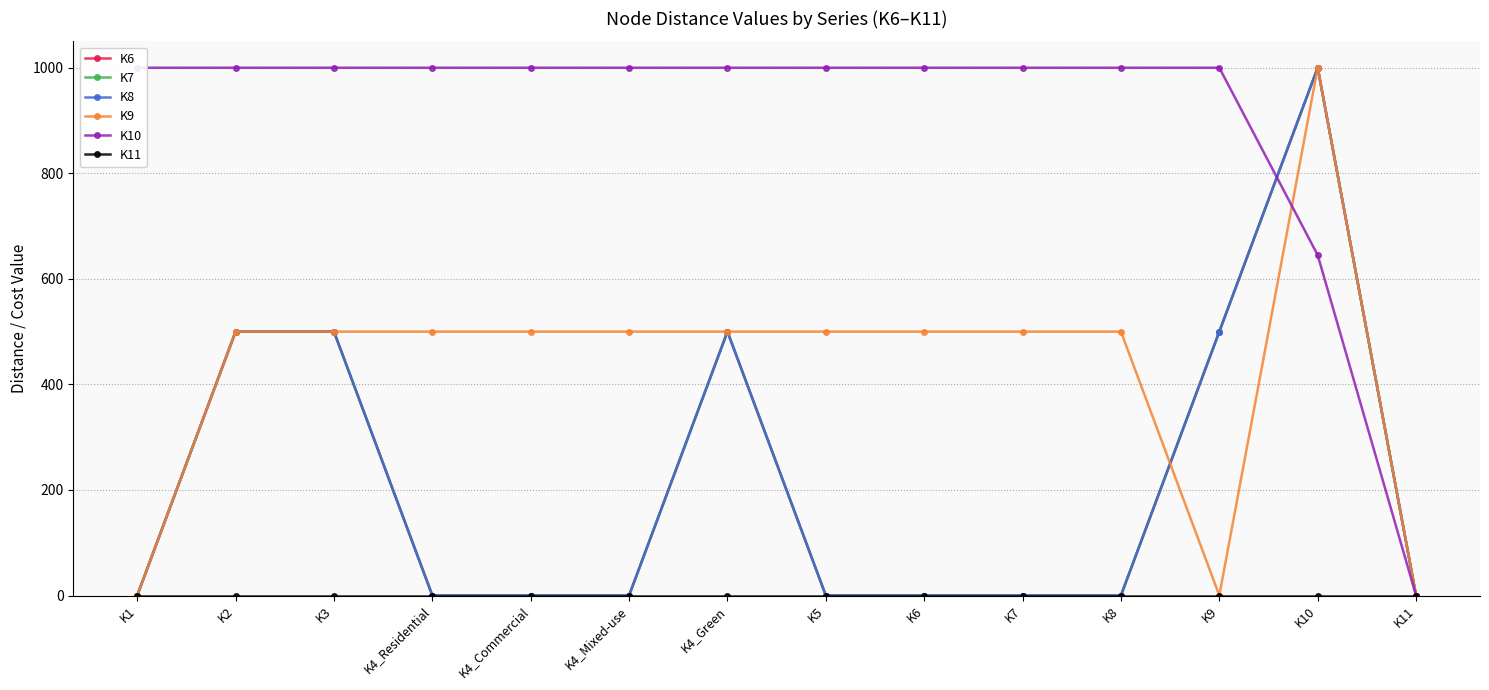

True or false: K7 has more than 0 points higher than both neighbors.

True